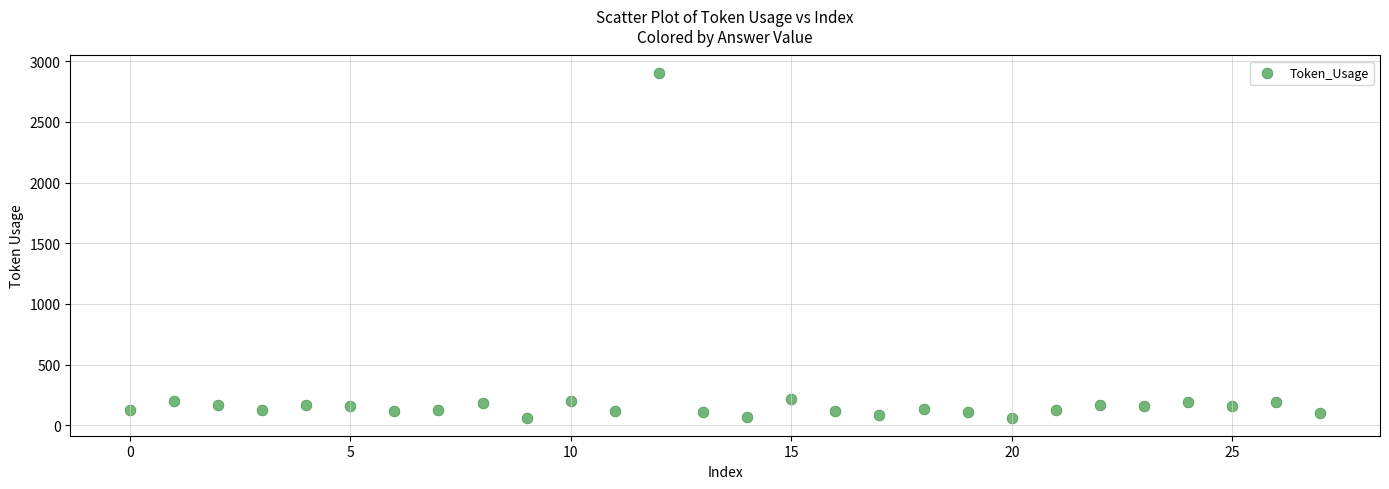

What is the range of Y values (max minus min)?

2847